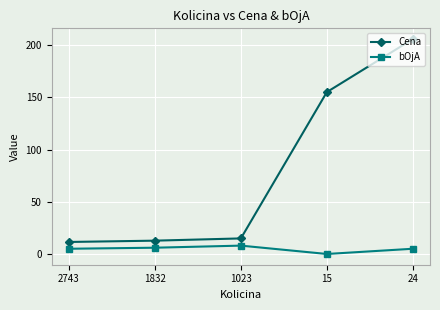

Count the number of categories in the chart.

5